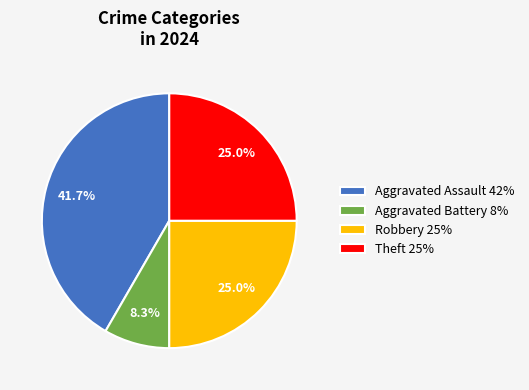

Does any single category account for the majority?

No